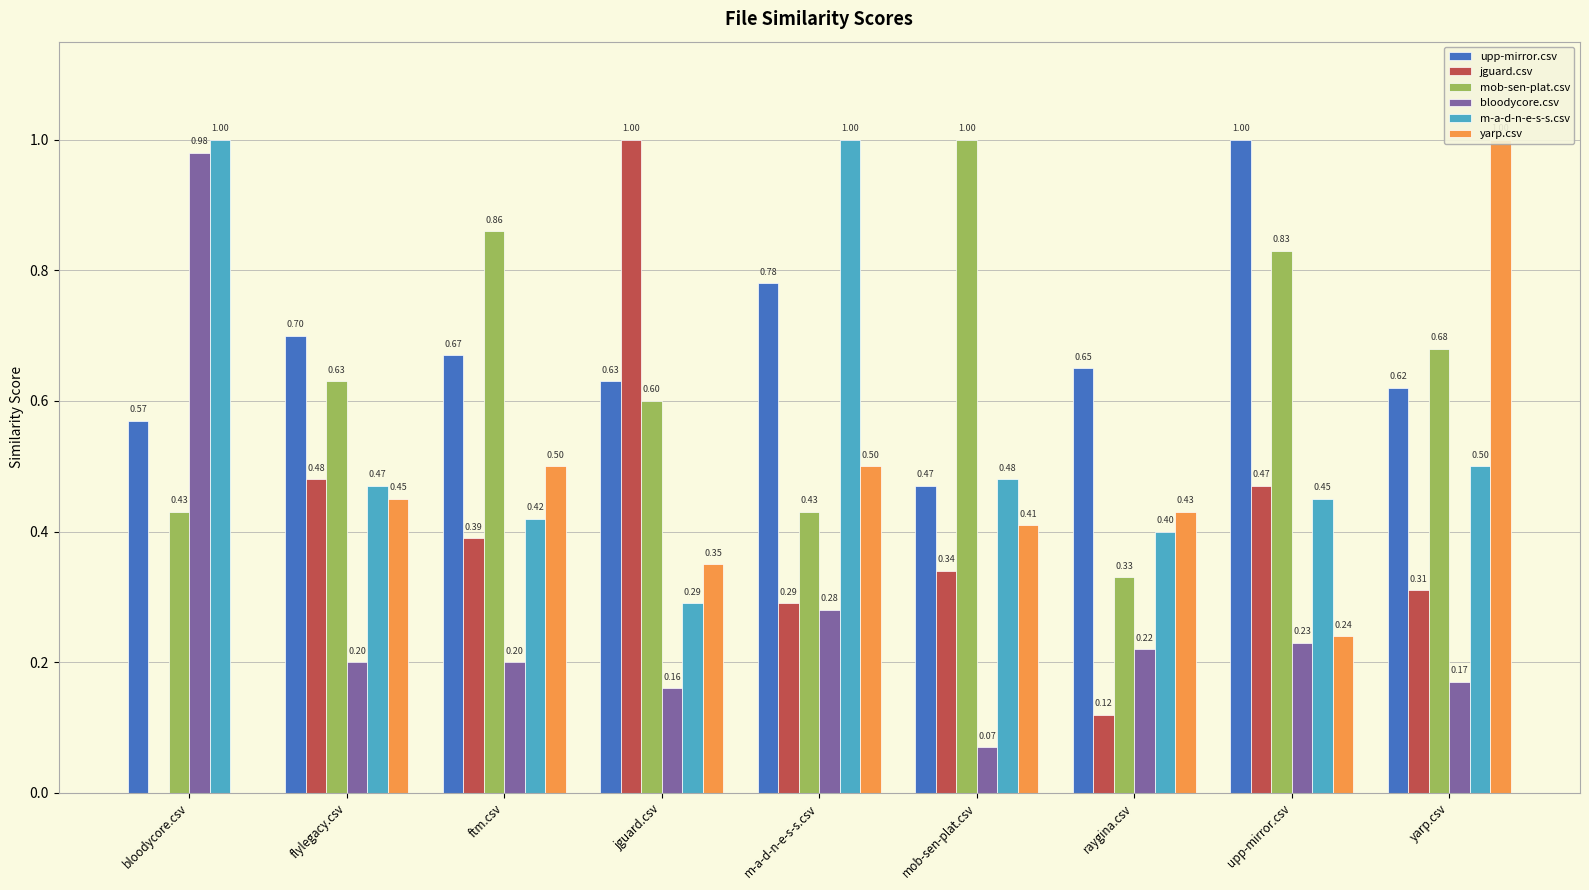

How many bars are there in each group?

6